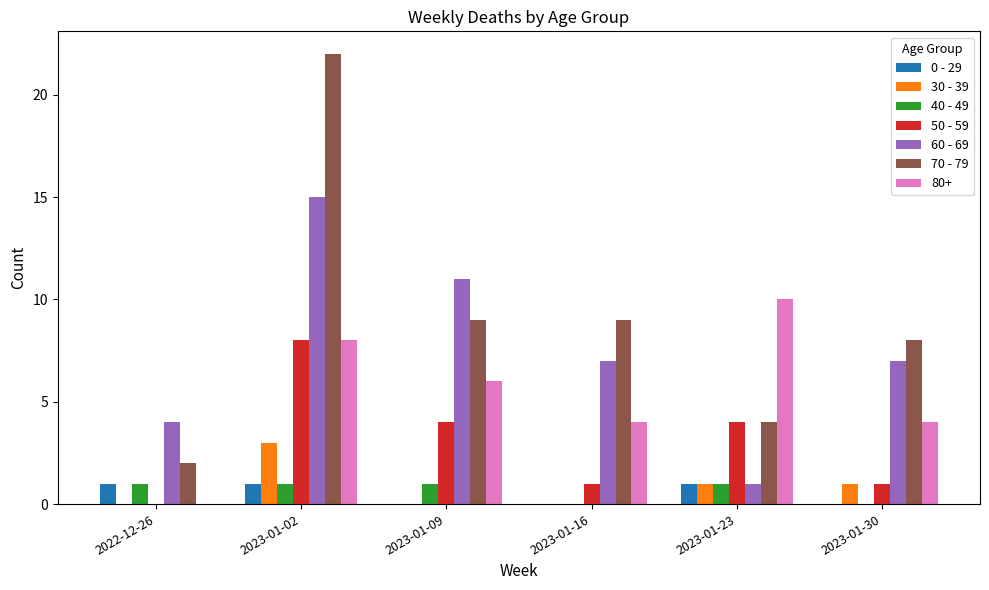

Which series changed the most between 2023-01-02 and 2023-01-09?

70 - 79